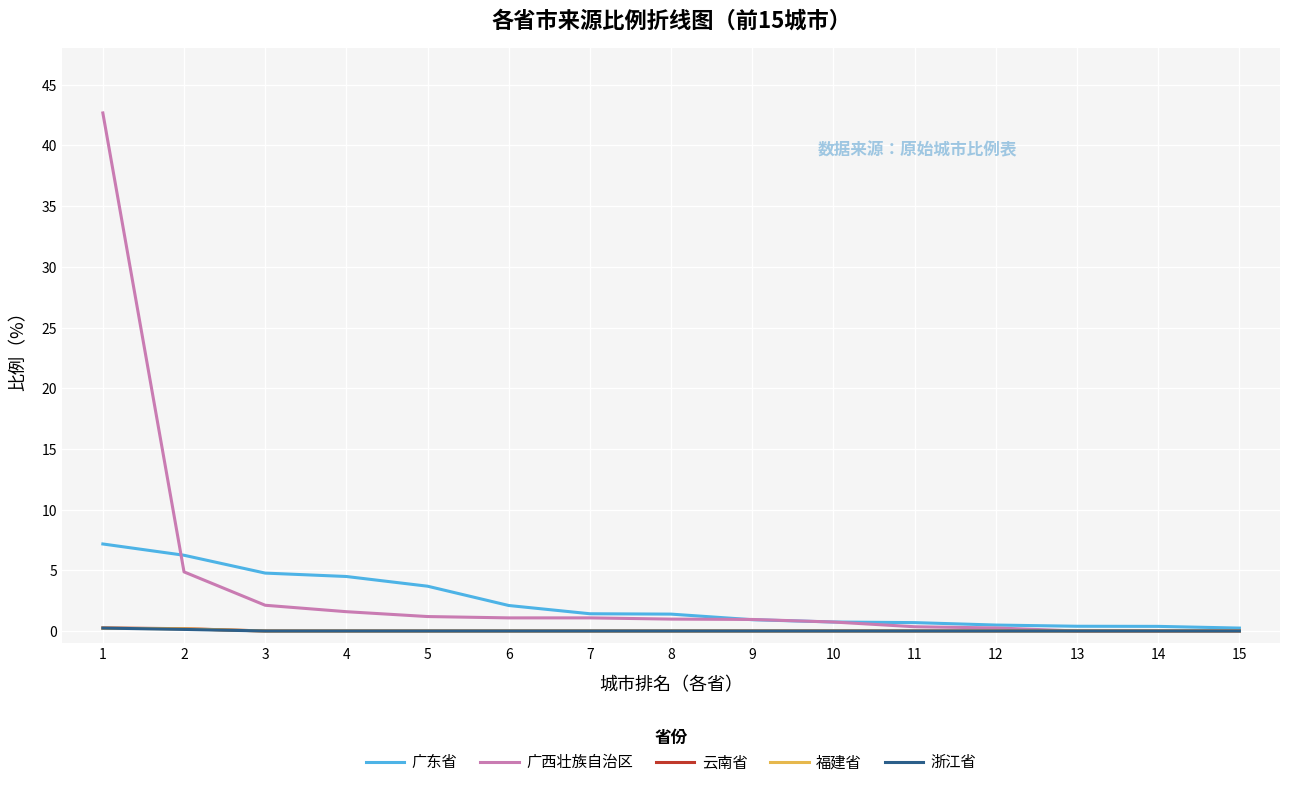

At which category is the sum across all series the highest?

1